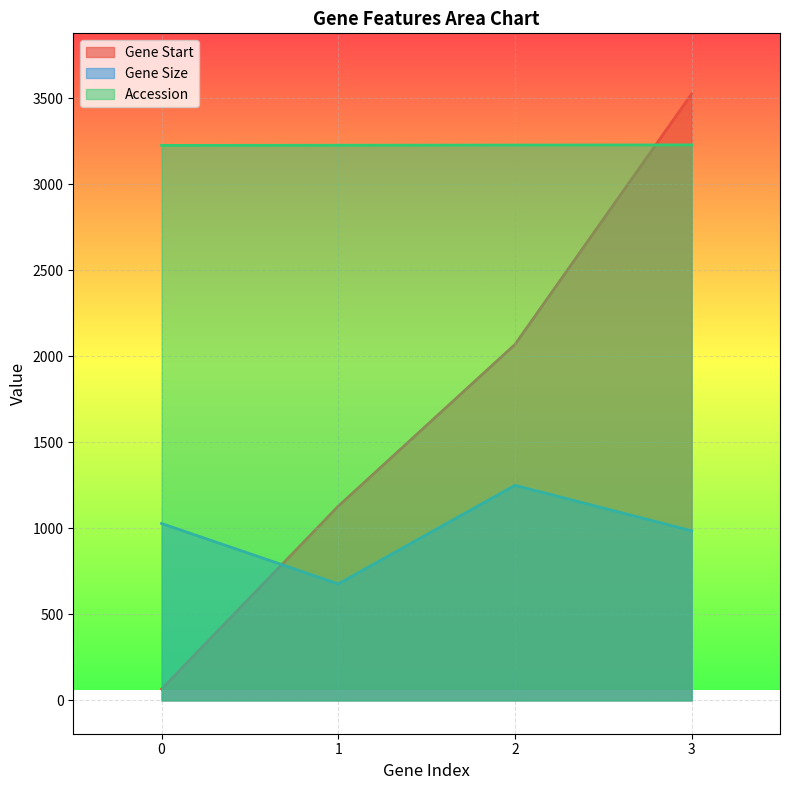

True or false: Gene Size and Accession intersect in this chart.

False